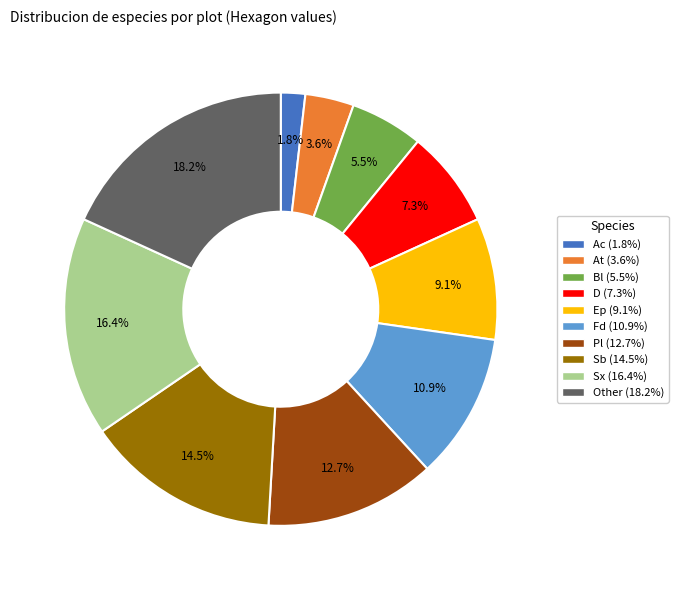

Between Fd and Sb, which is larger?

Sb